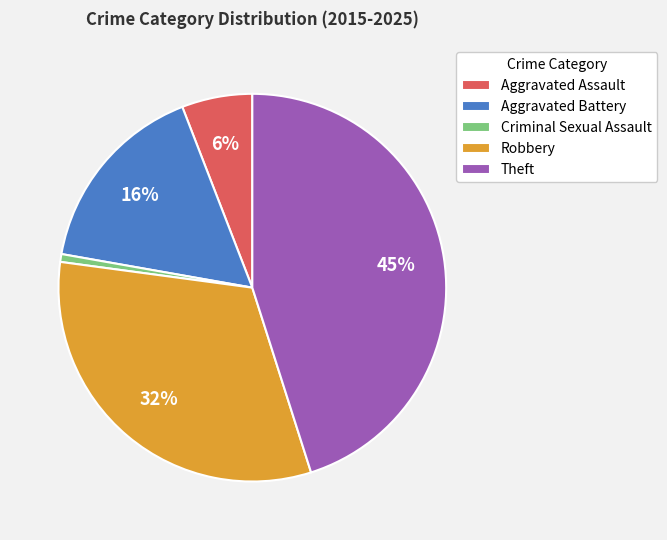

Which category has the smallest portion of the pie?

Criminal Sexual Assault